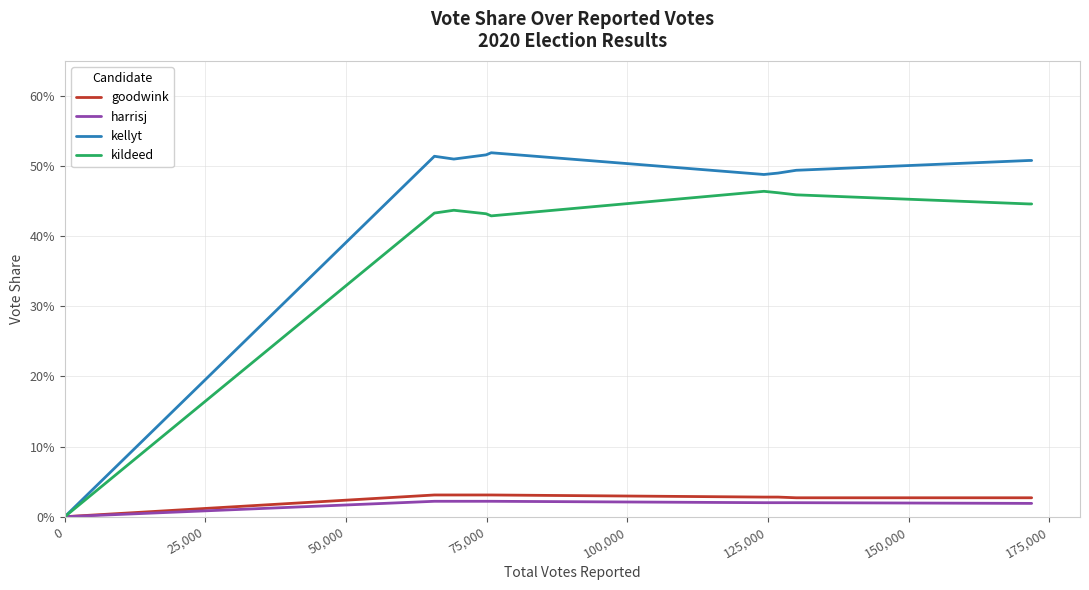

The kildeed series shows 0.6 at 200,000. True or false?

False